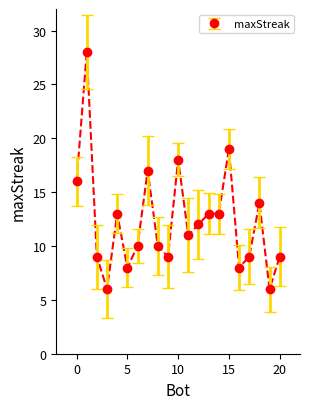

Reading right to left, extract all data points from this chart.

9	6	14	9	8	19	13	13	12	11	18	9	10	17	10	8	13	6	9	28	16